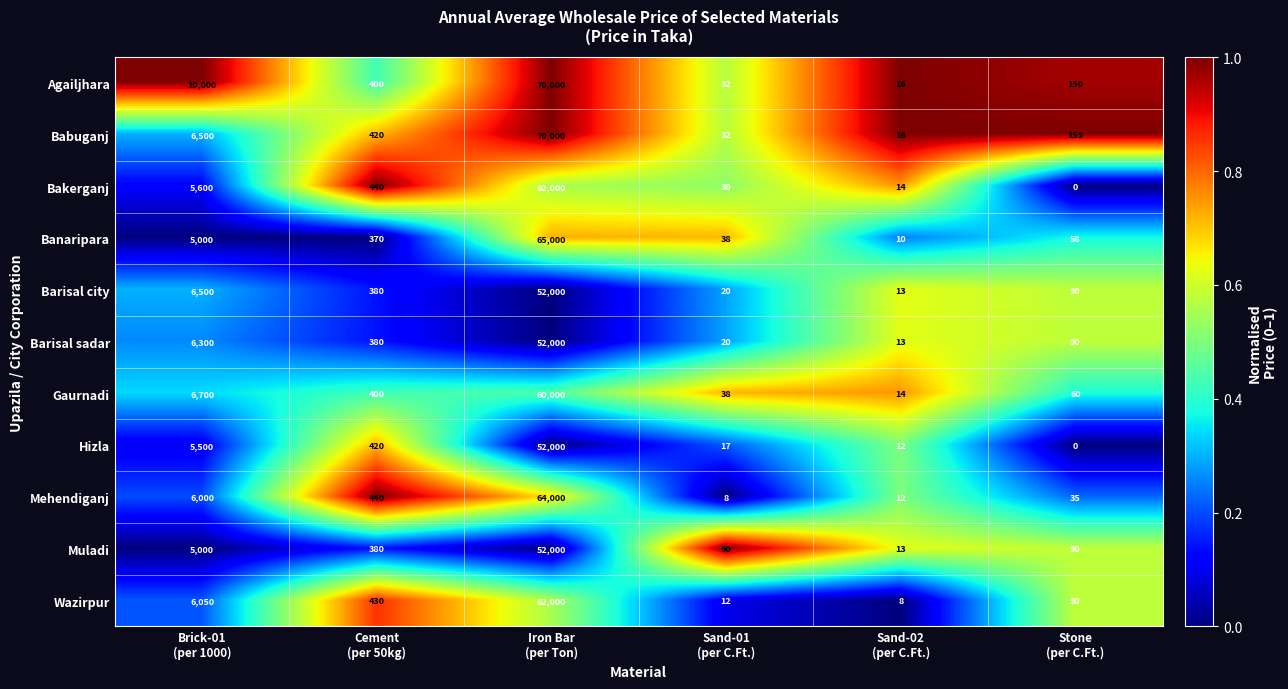

Which series has the largest total across all categories?

Agailjhara